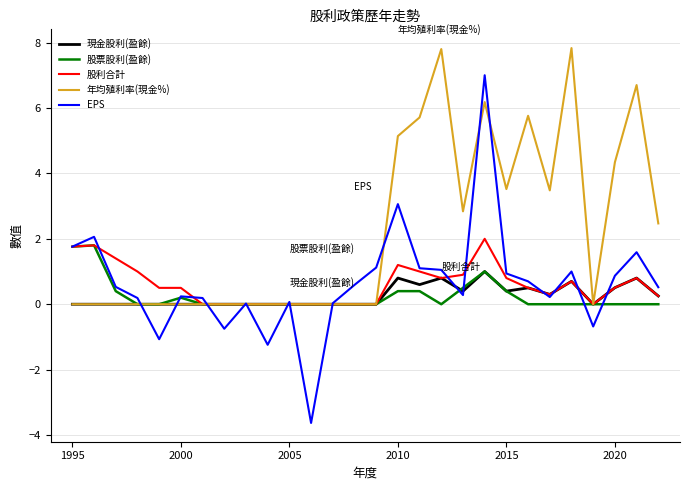

Which series has the widest spread of values?

EPS